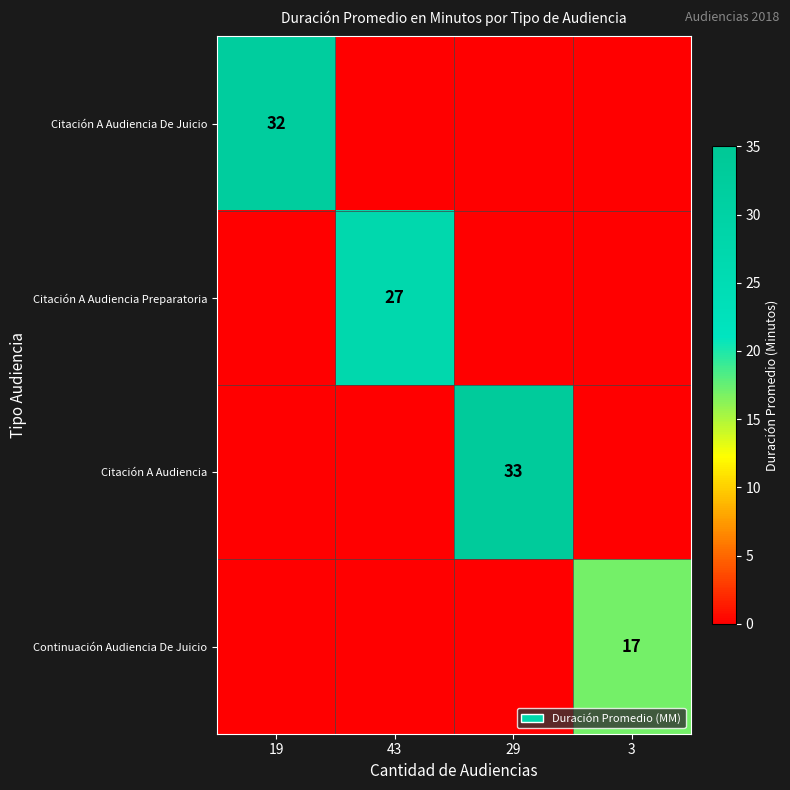

True or false: Citación A Audiencia Preparatoria has a value of 27 at 43.

True